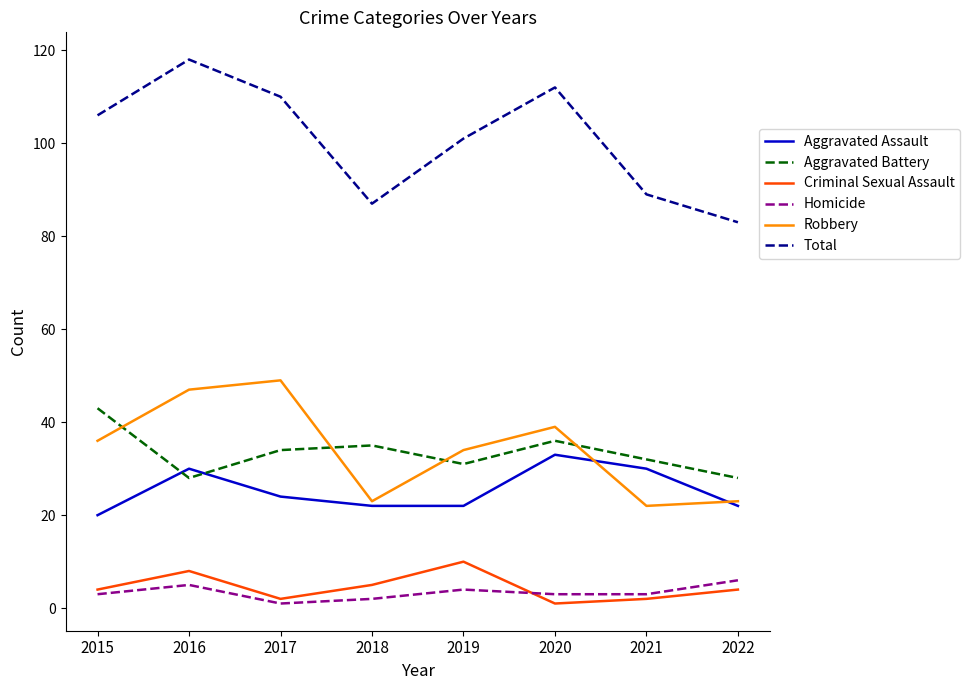

What is the difference between the second highest and second lowest values in the Homicide series?

3